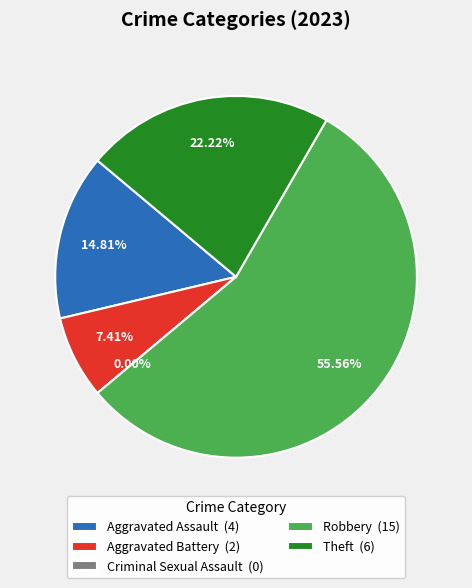

Count the number of slices in the pie.

5